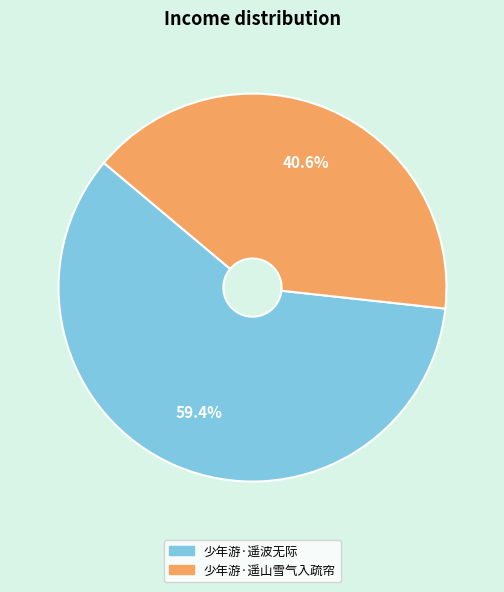

Is there any slice that represents more than half of the pie?

Yes